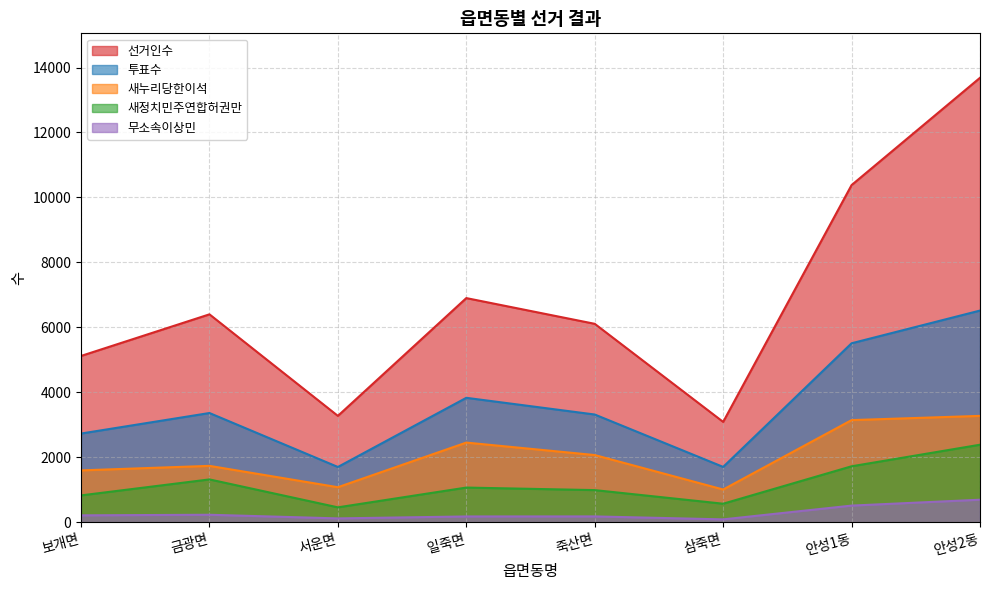

At which category is the sum across all series the highest?

안성2동